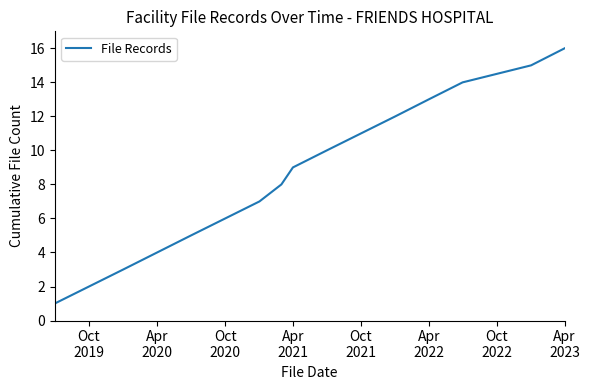

What is the maximum value shown in the chart?

16